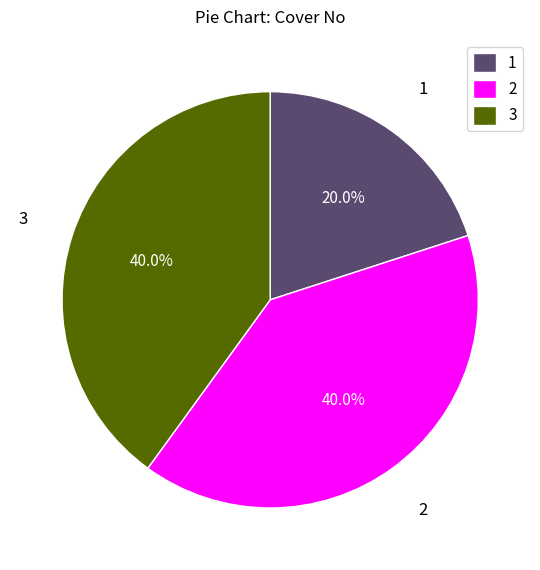

How many slices are in this pie chart?

3